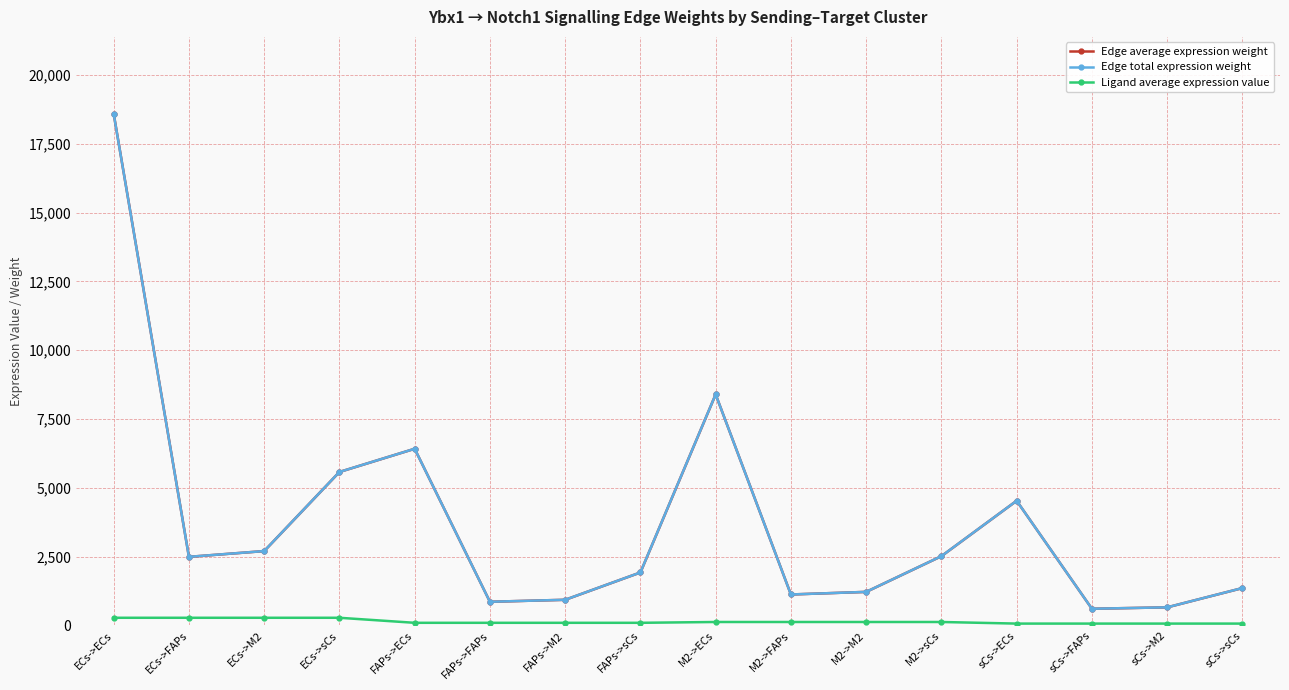

What position from the right is FAPs->M2?

10